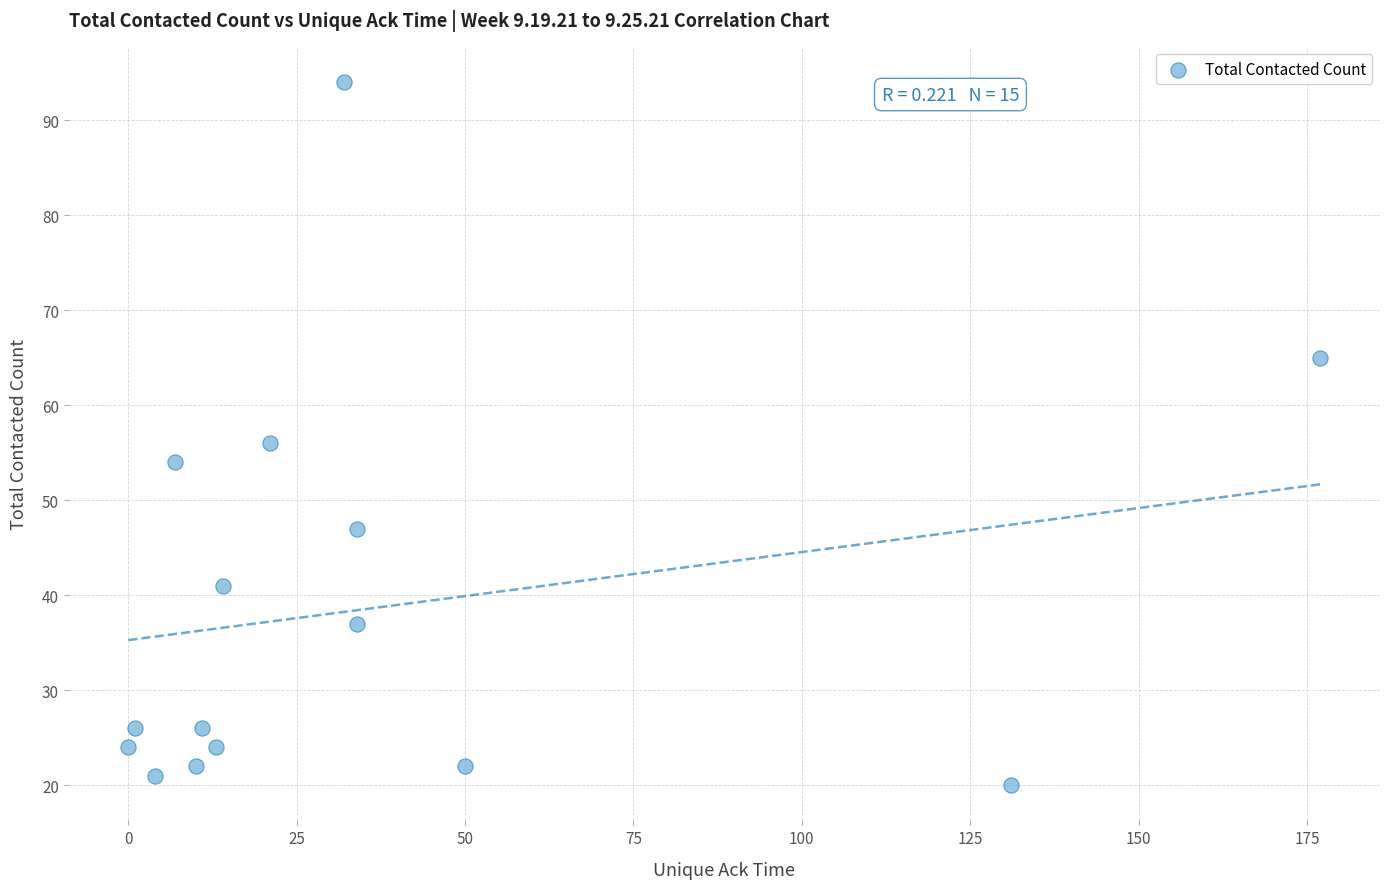

What is the range of X values (max minus min)?

177